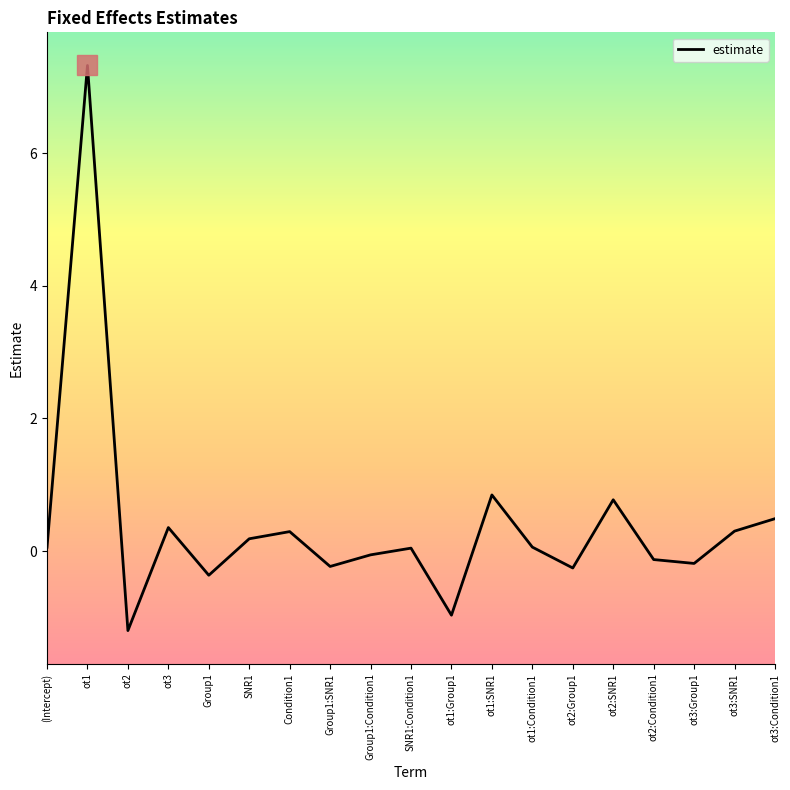

True or false: the data shows 1.3 at ot2:SNR1.

False